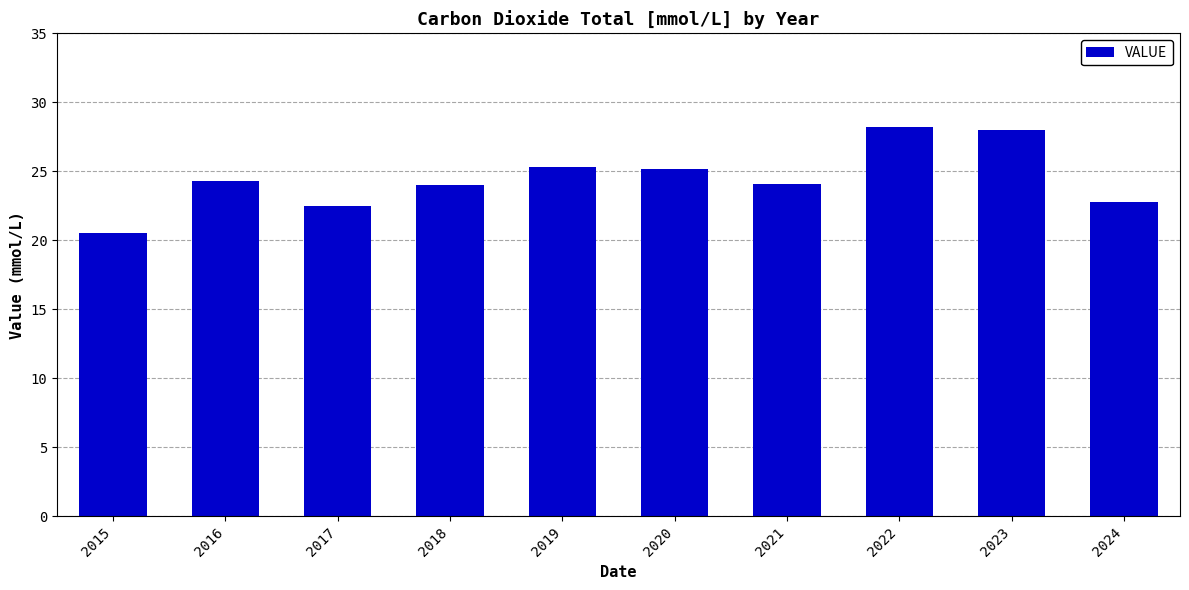

What is the minimum value shown in the chart?

20.5